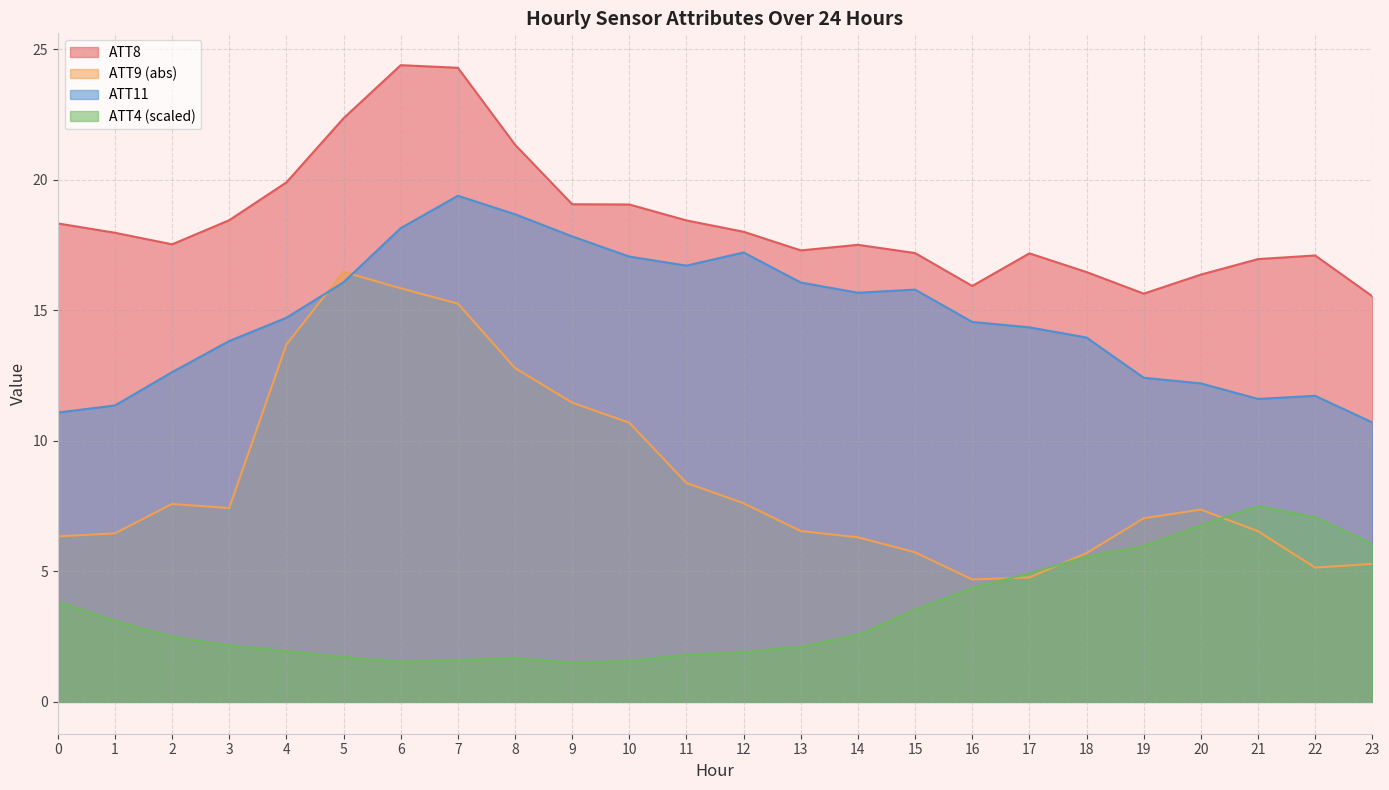

The value of ATT9 at 10 is 4.4. True or false?

False